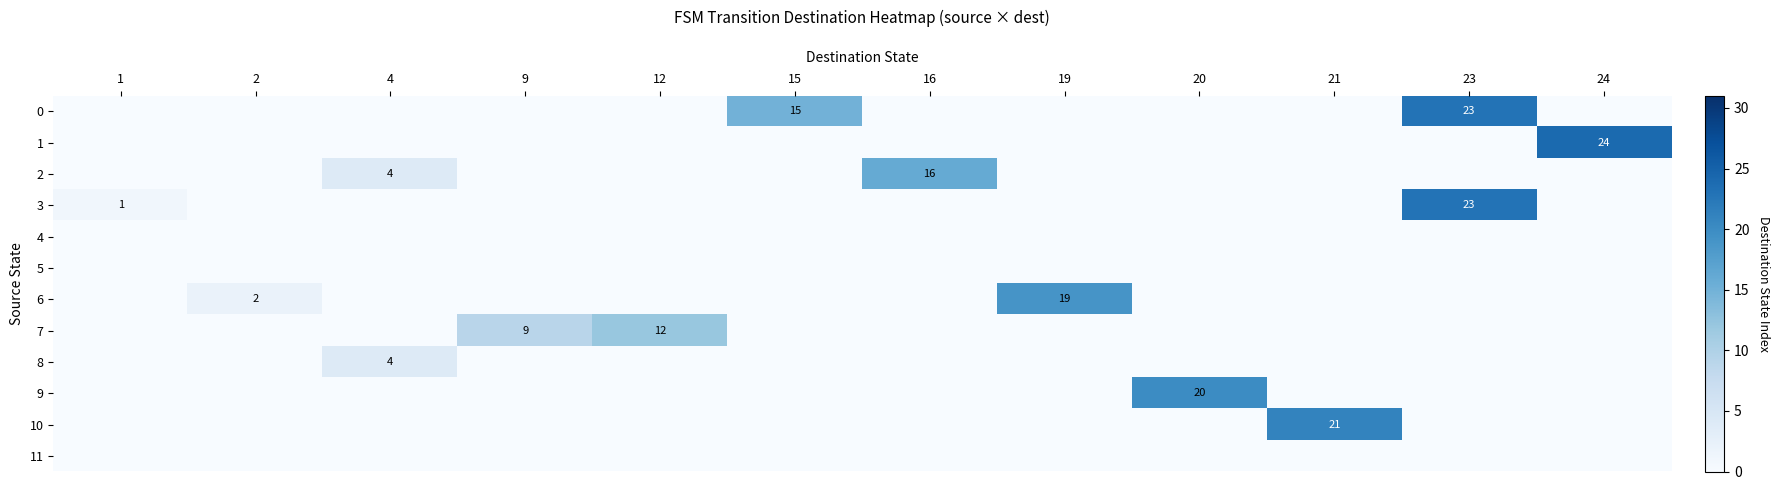

Which category has the lowest value across all series?

1